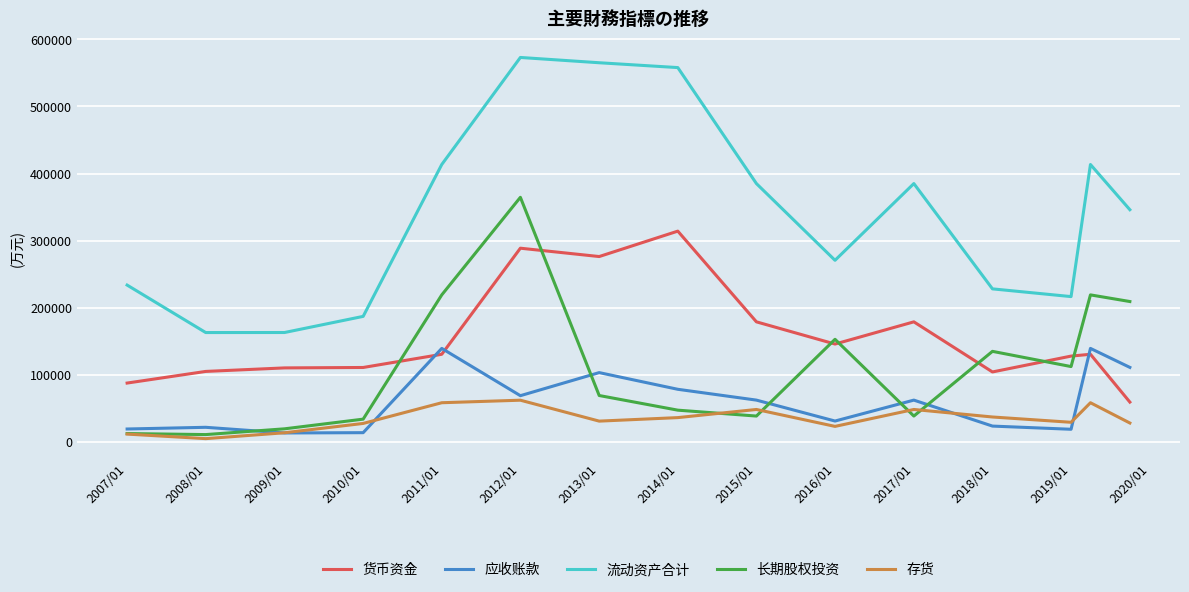

True or false: 长期股权投资 and 流动资产合计 cross at least once.

False